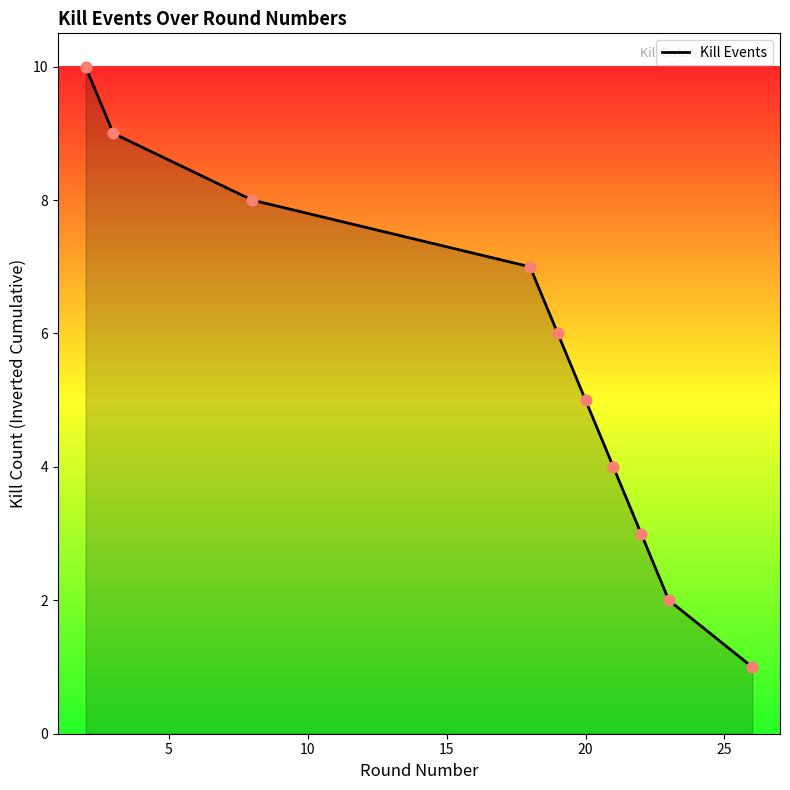

What is the maximum value shown in the chart?

10